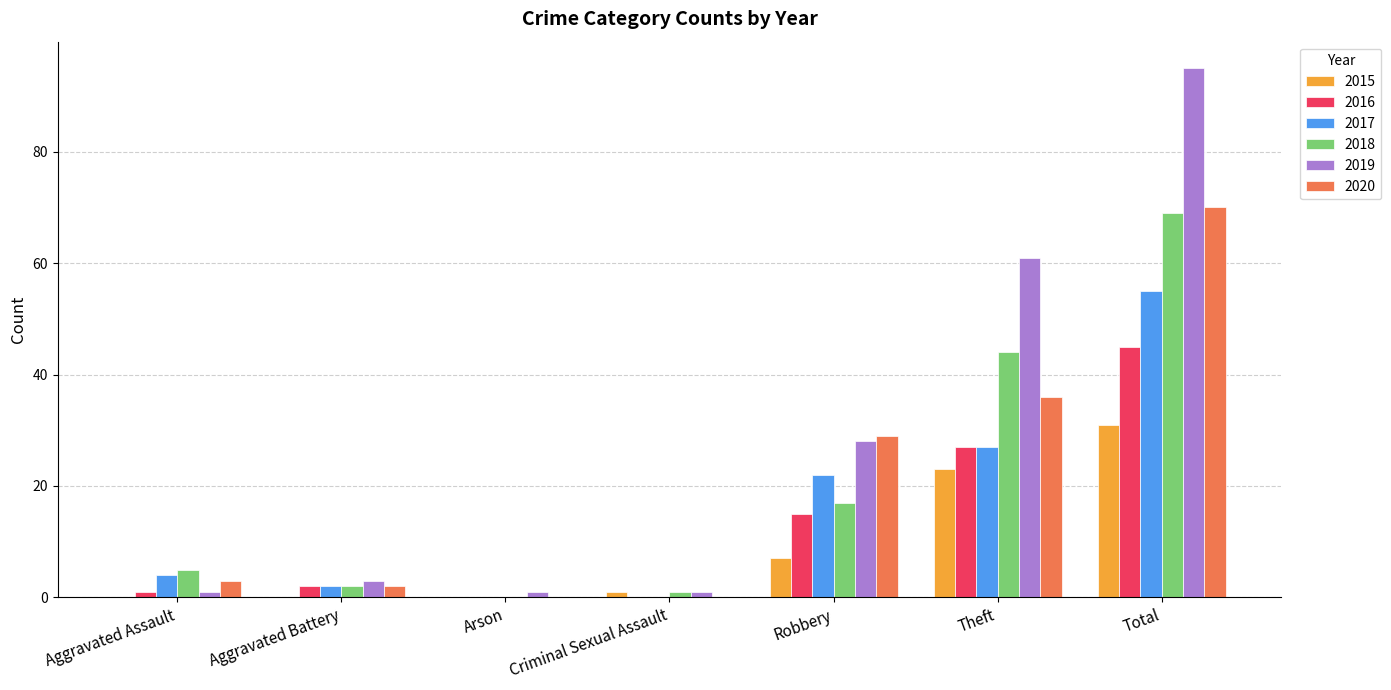

What is the maximum value shown in the chart?

95